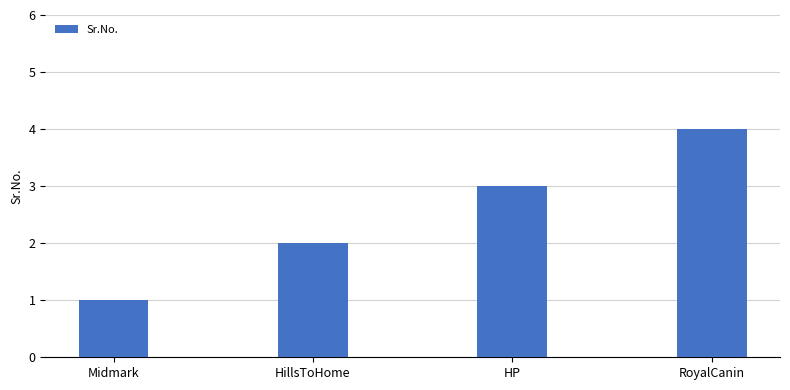

List the labels in order of value, smallest first.

Midmark, HillsToHome, HP, RoyalCanin